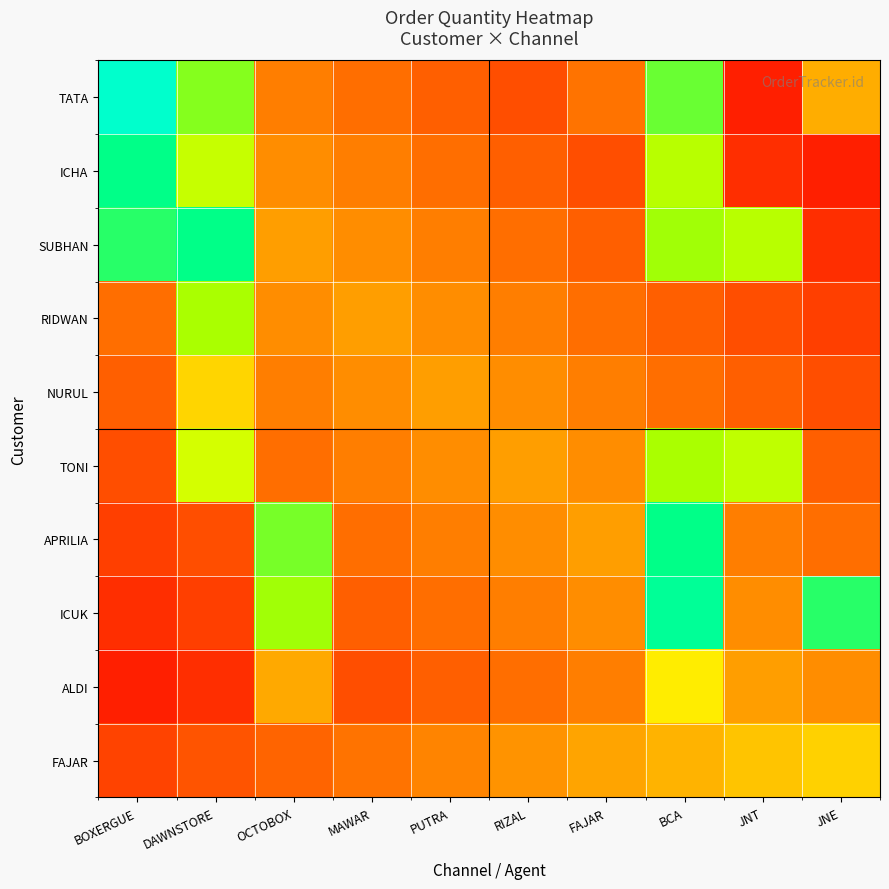

At DAWNSTORE, list the series in order from largest to smallest.

SUBHAN, TATA, RIDWAN, ICHA, TONI, NURUL, FAJAR, APRILIA, ICUK, ALDI